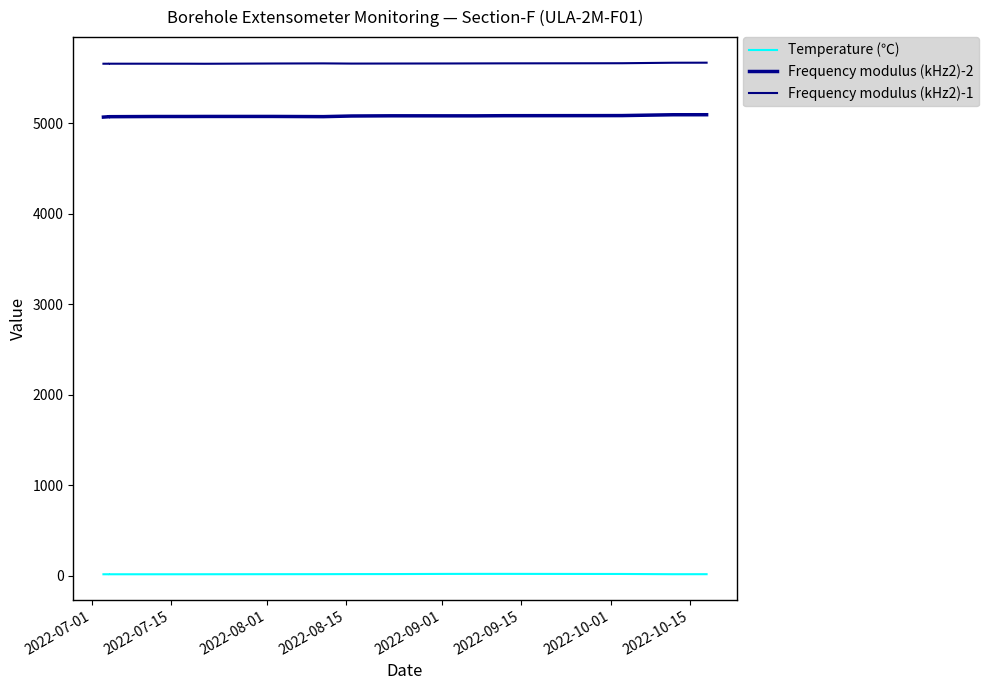

True or false: Temperature (℃) and Frequency modulus (kHz2)-2 intersect in this chart.

False